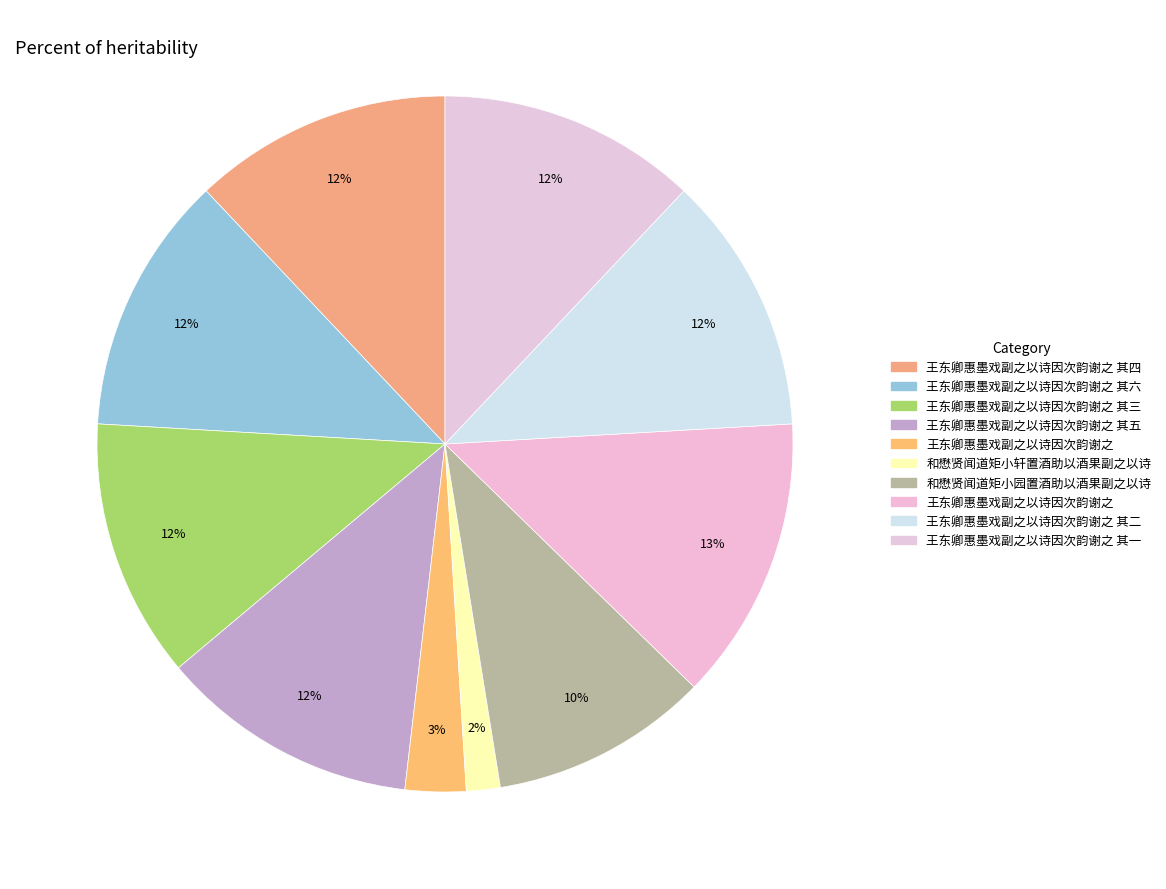

What is the largest slice in the pie chart?

王东卿惠墨戏副之以诗因次韵谢之